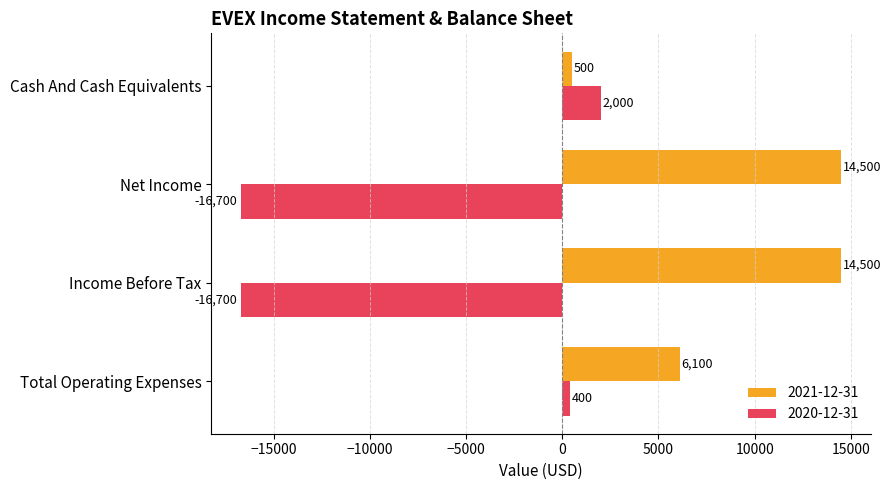

Rank the series by their average value, from lowest to highest.

2020-12-31, 2021-12-31